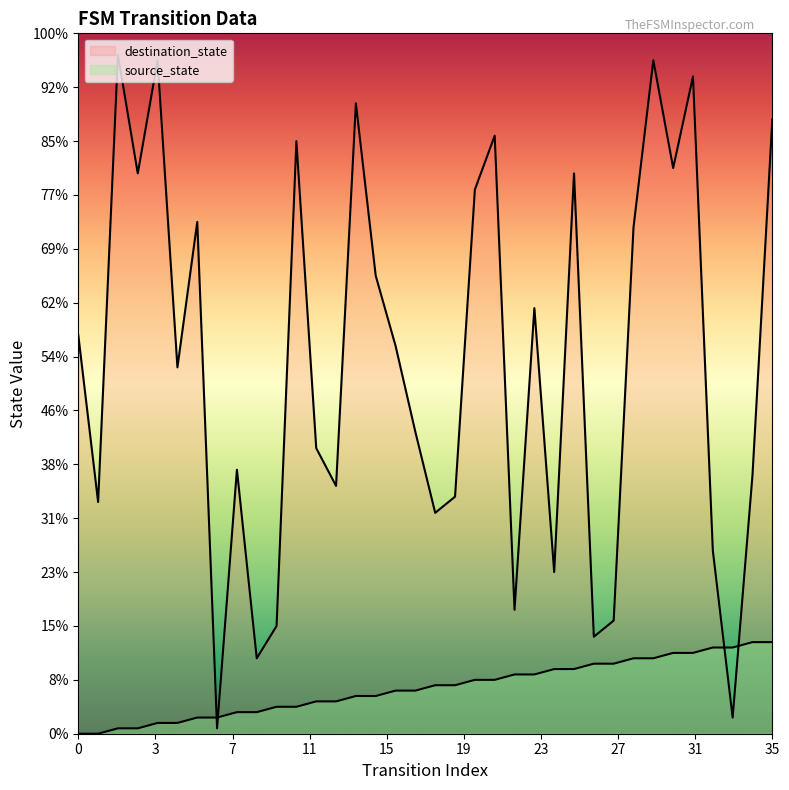

Between 20 and 33, which is larger?

33